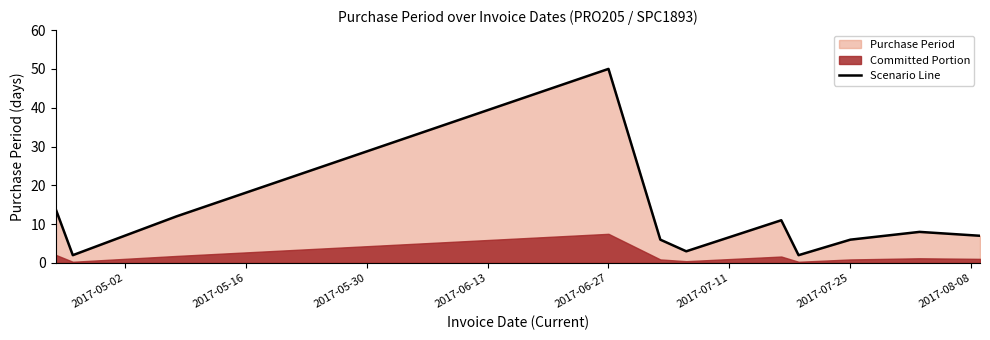

What is the greatest value displayed?

50